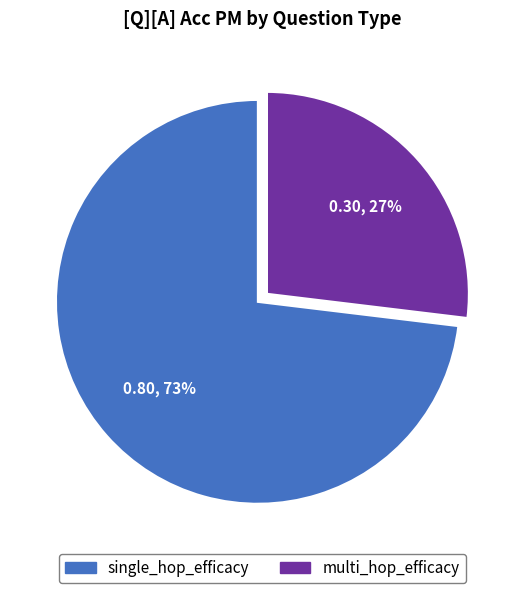

To the nearest percent, what portion does single_hop_efficacy represent?

73%